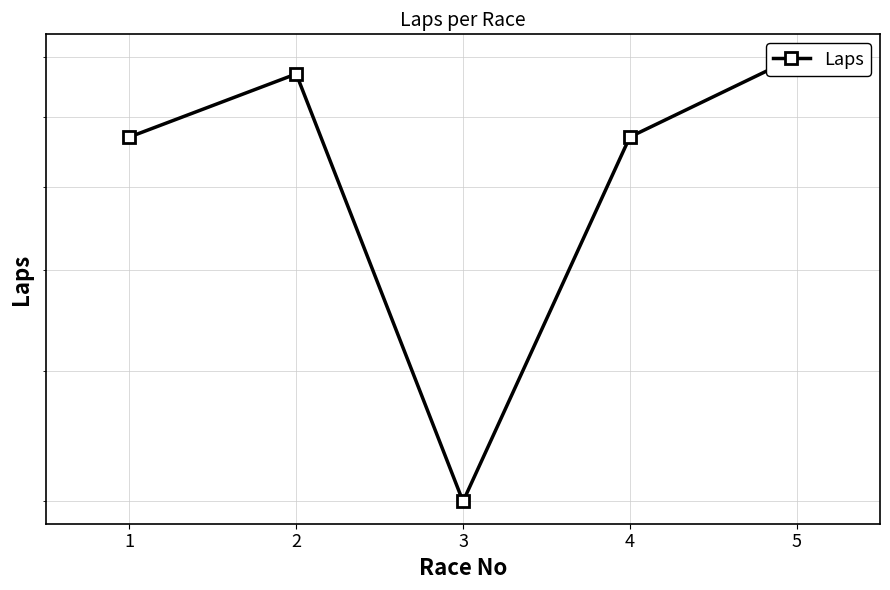

Reading right to left, what are all the values shown in this chart?

80	67	30	77	67